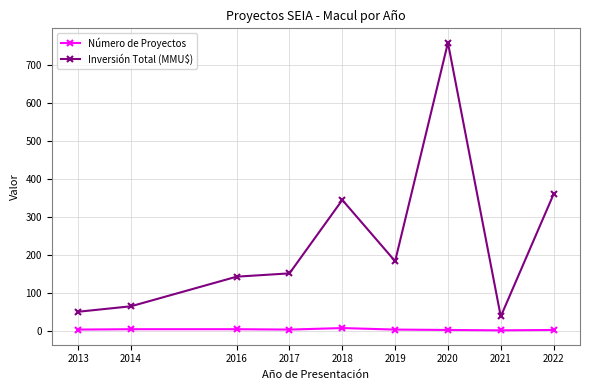

The value of Número de Proyectos at 2020 is 3.0. True or false?

True